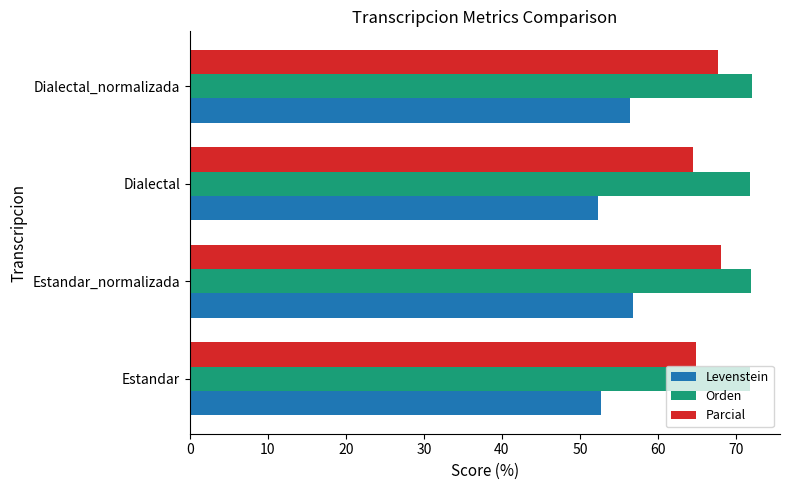

Rank the series by their maximum value, from lowest to highest.

Levenstein, Parcial, Orden